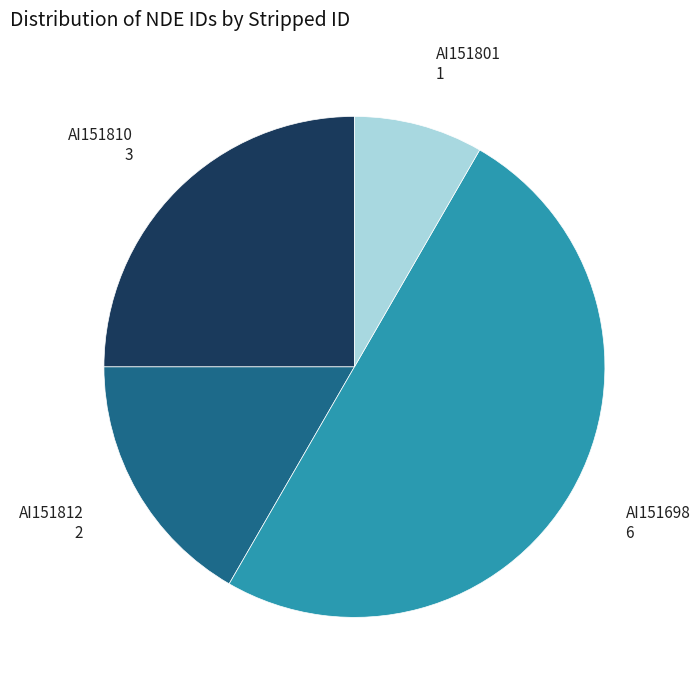

How many slices are in this pie chart?

4